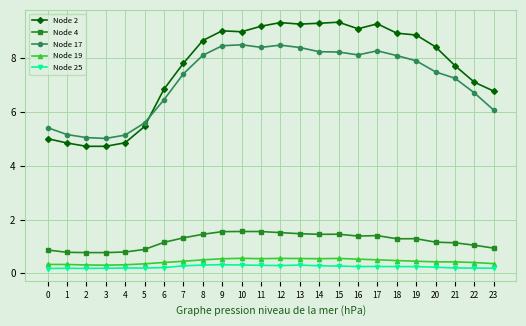

What is the total value across all series at 0?

11.8